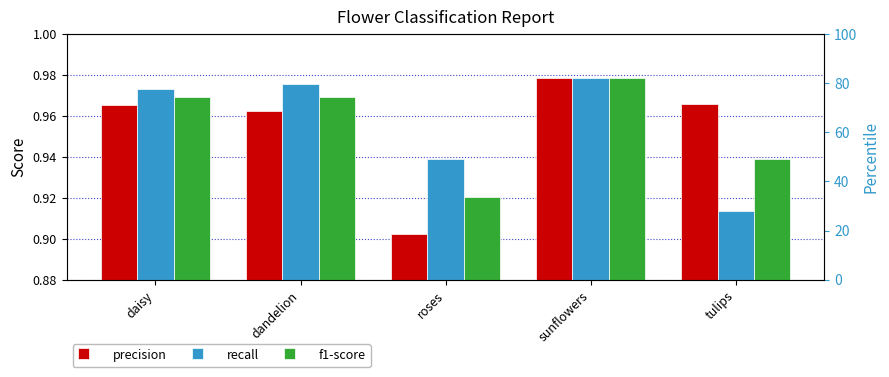

Which series changed the most between roses and tulips?

precision